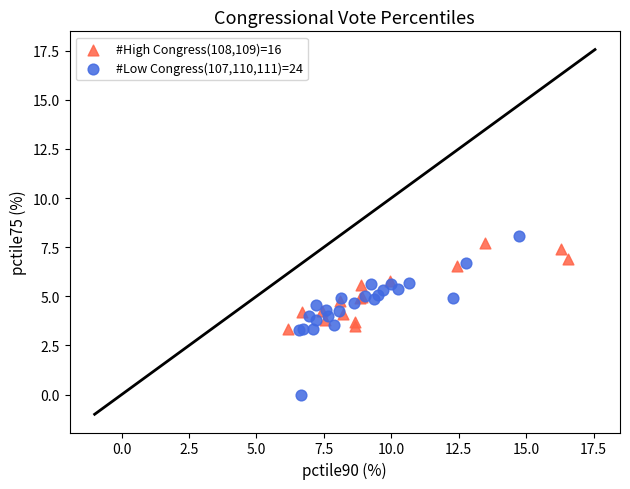

Which series has the widest spread of Y values?

#Low Congress(107,110,111)=24